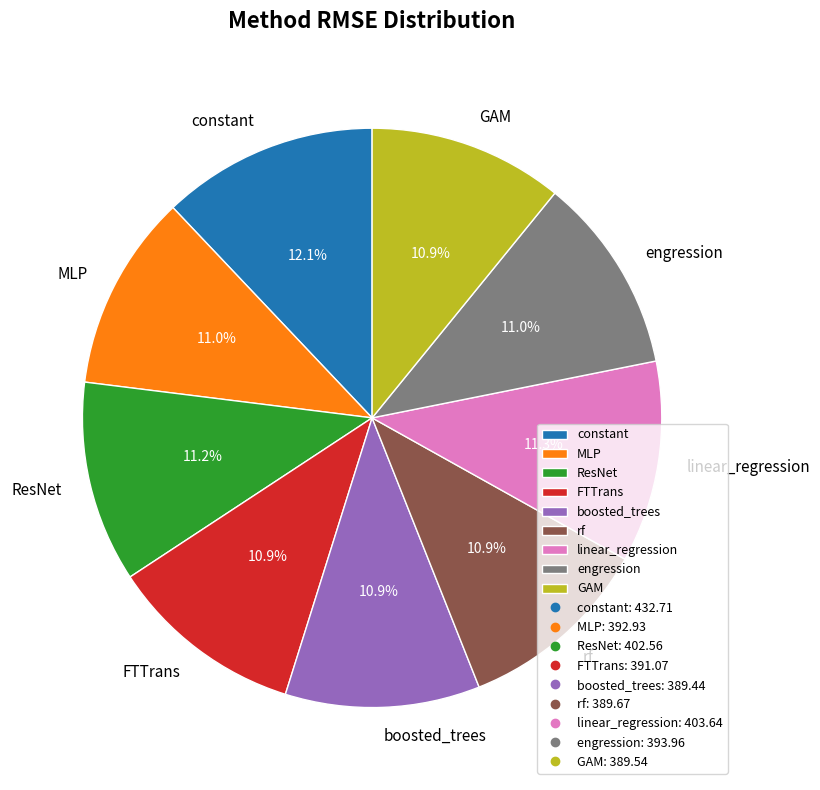

Is it true that ResNet is 11% of the pie?

True